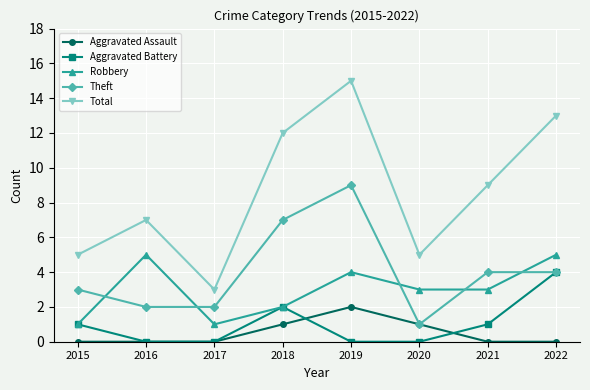

The Robbery series shows 3 at 2022. True or false?

False